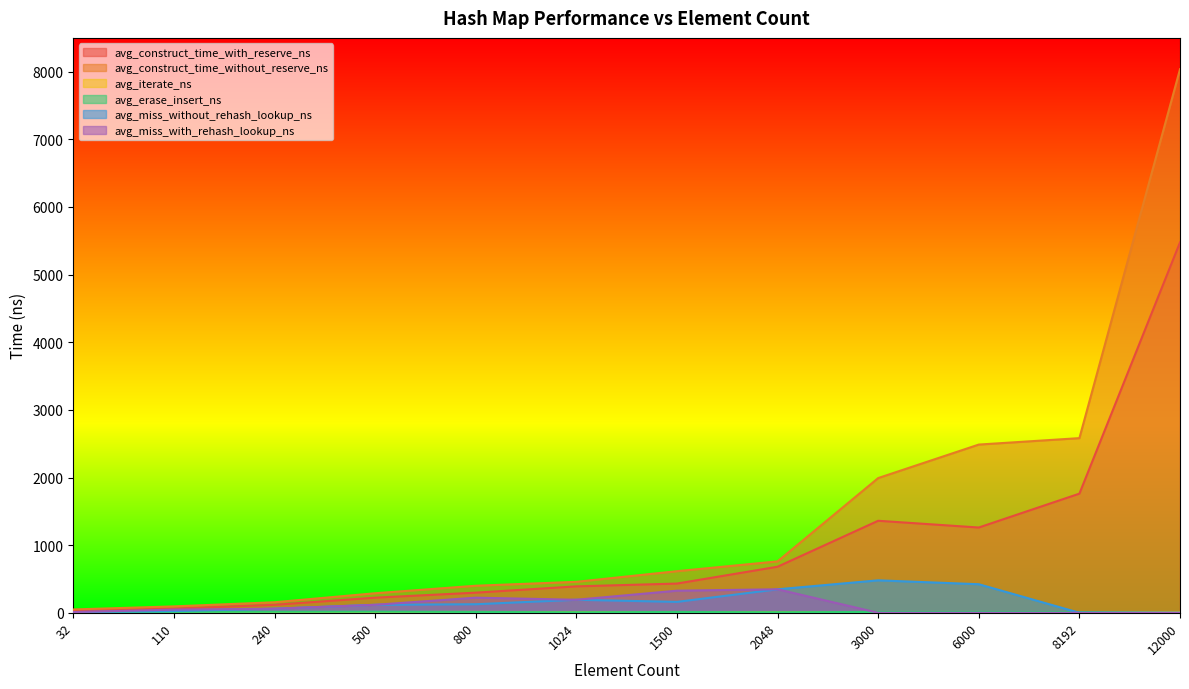

What is the difference between the avg_miss_without_rehash_lookup_ns values at 32 and 800?

115.9